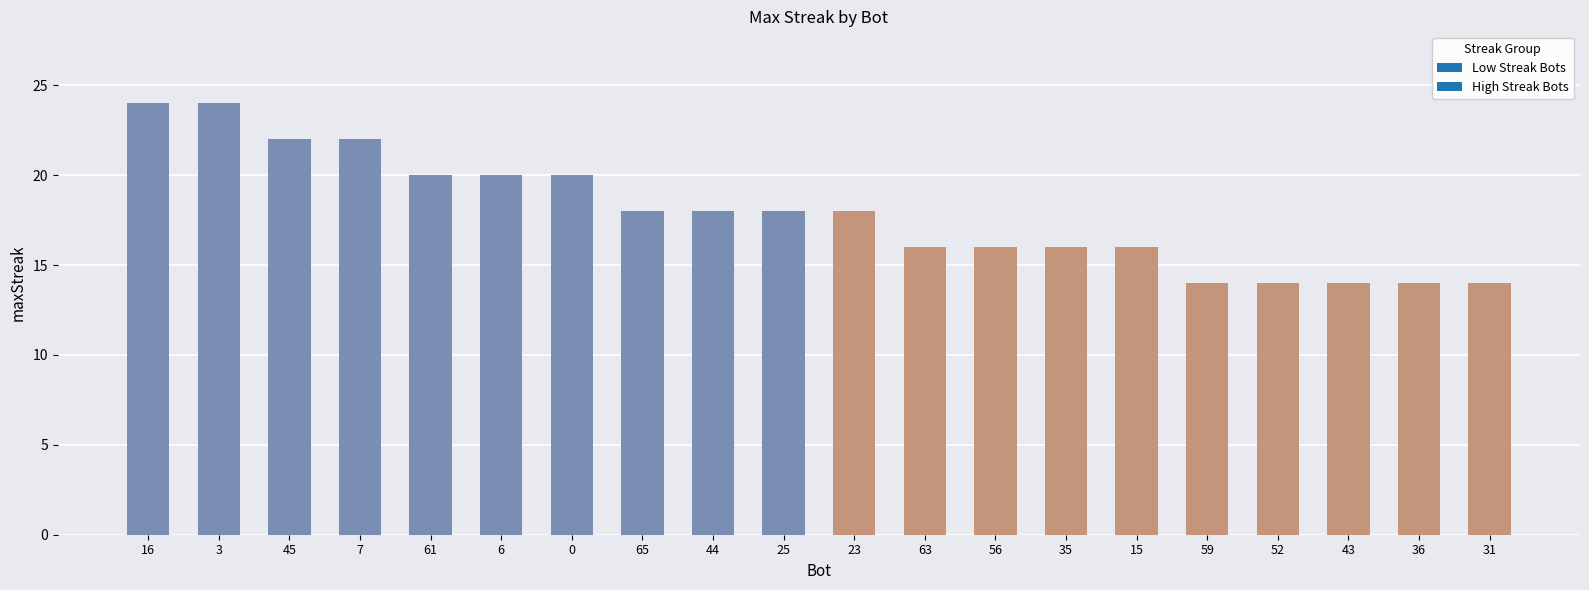

Between 6 and 15, which is larger?

6